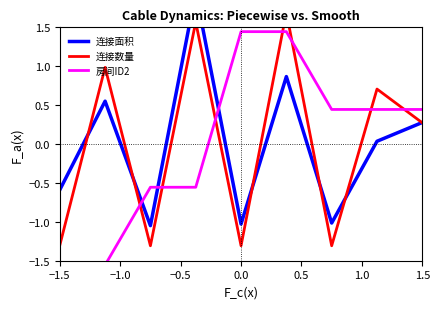

How many times do 连接面积 and 连接数量 cross each other?

6